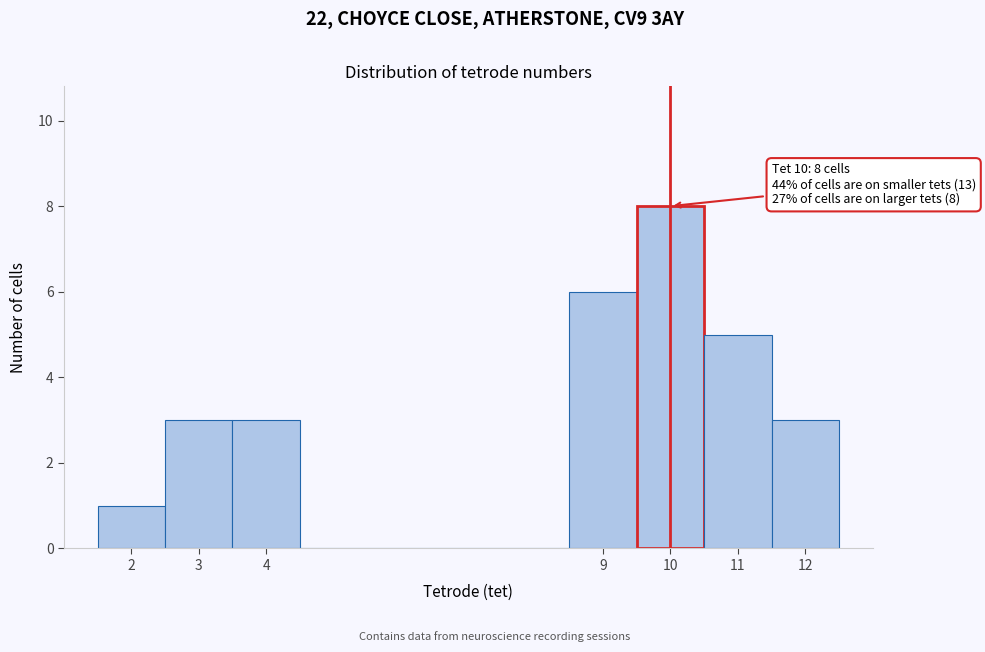

Which range on the x-axis has the tallest bar?

9.5 to 10.5